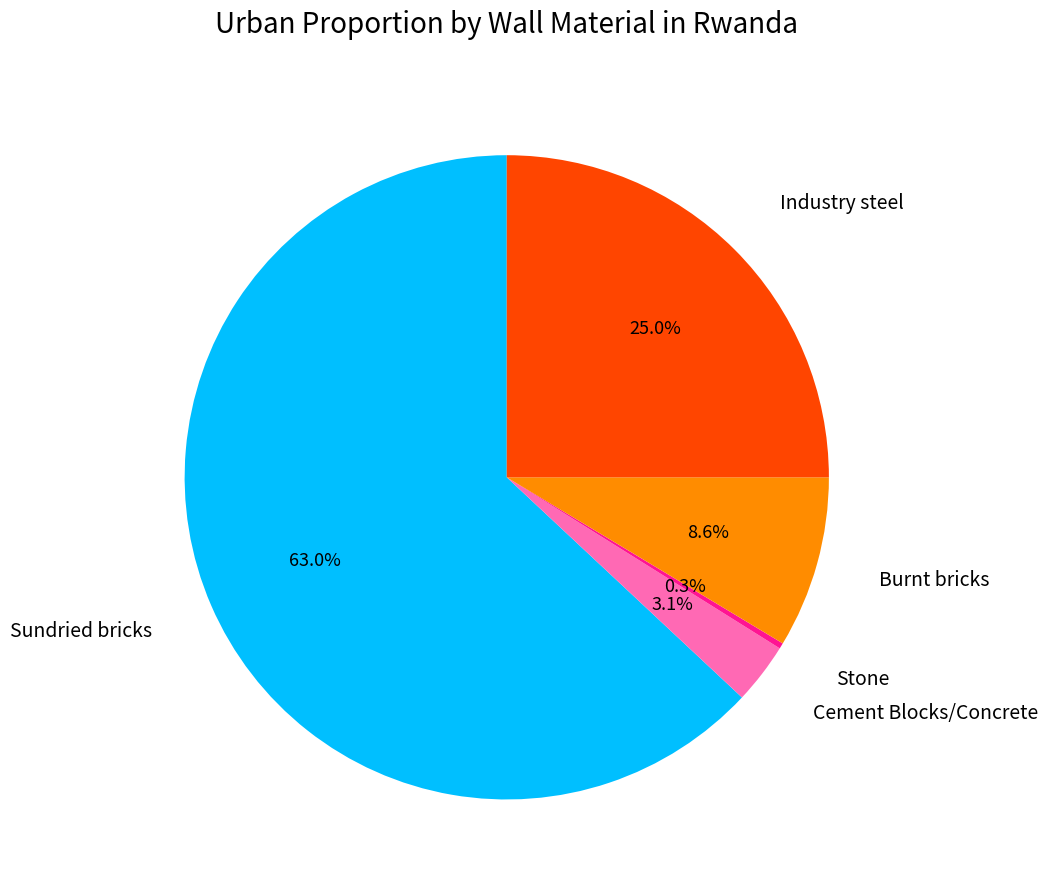

The Sundried bricks slice represents 63% of the pie. True or false?

True